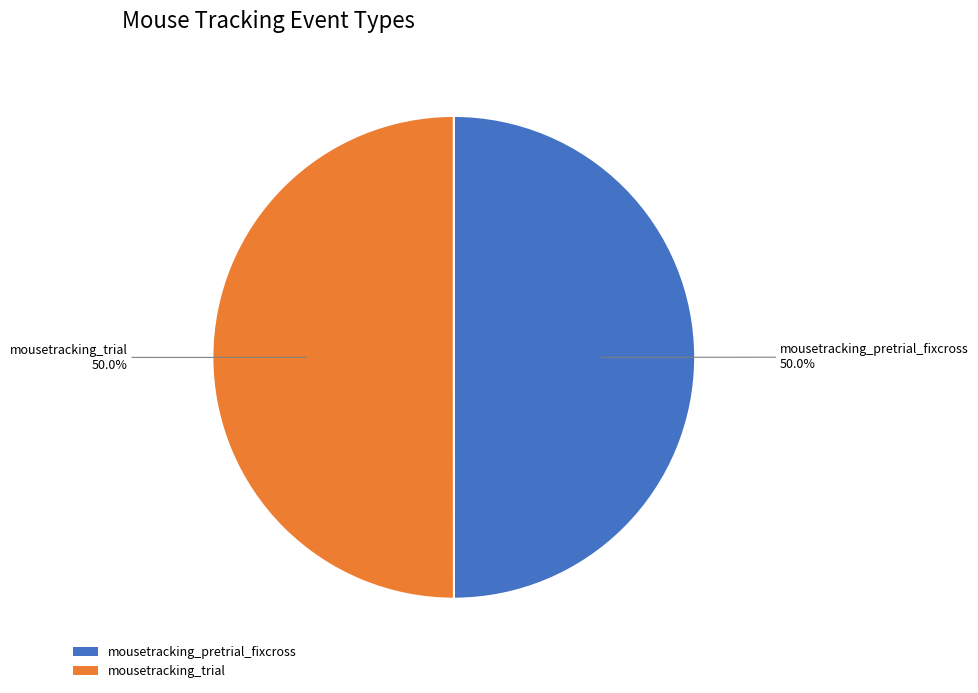

What percentage is the mousetracking_trial slice, to the nearest percent?

50%